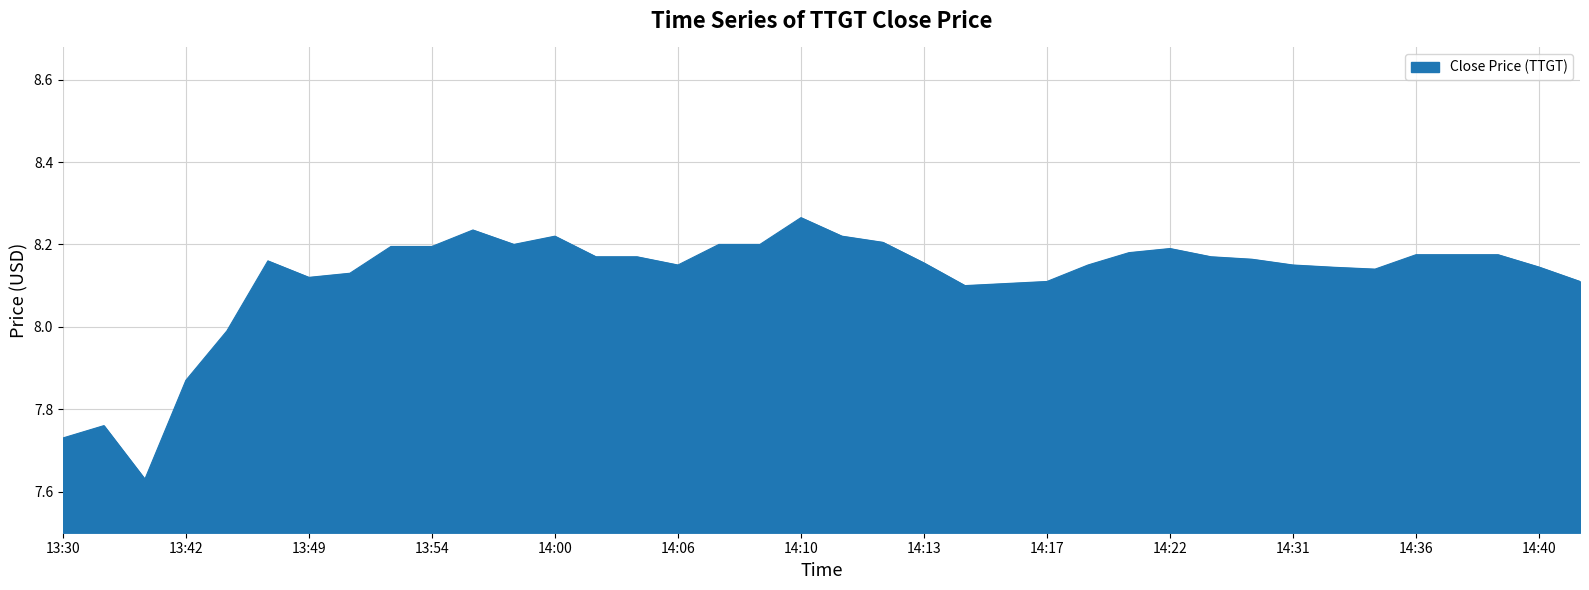

What is the difference between the maximum and minimum values?

0.6